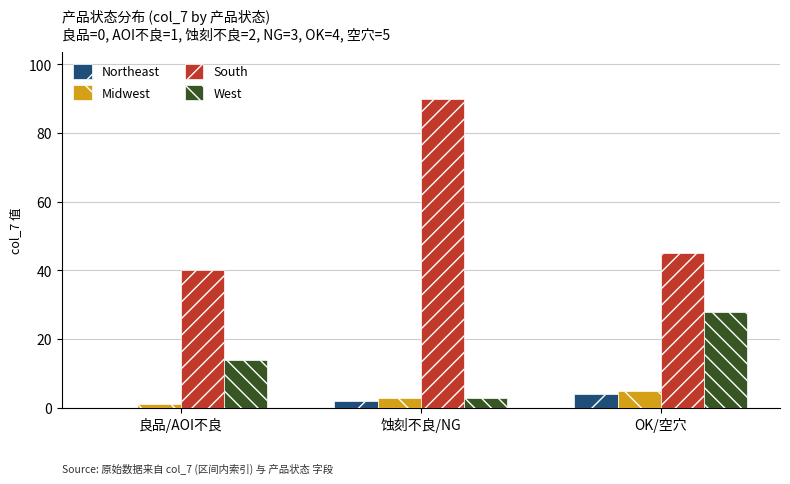

At which category is the sum across all series the highest?

蚀刻不良/NG